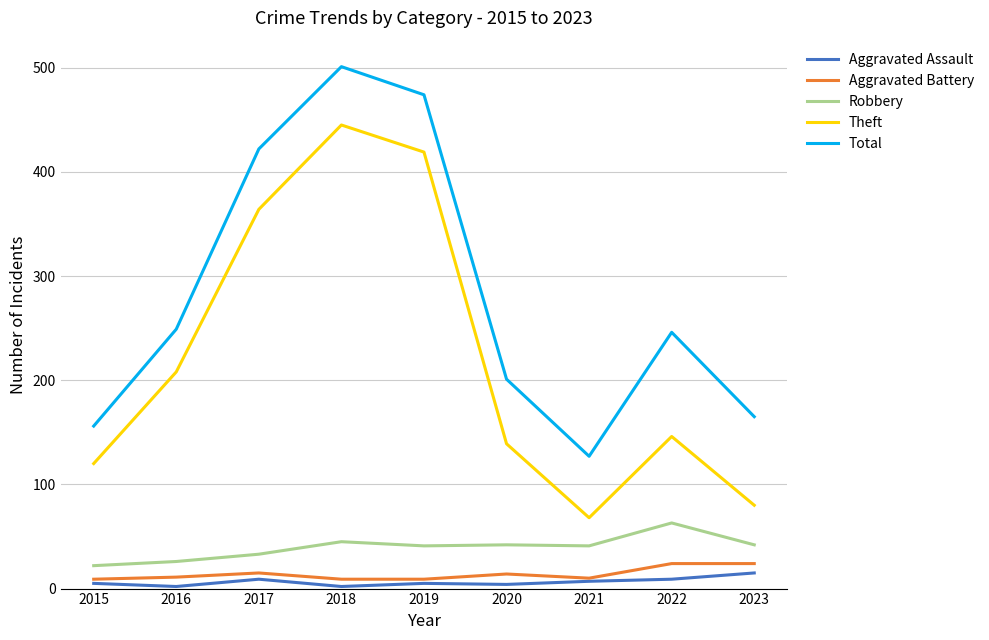

True or false: Aggravated Battery and Total intersect in this chart.

False